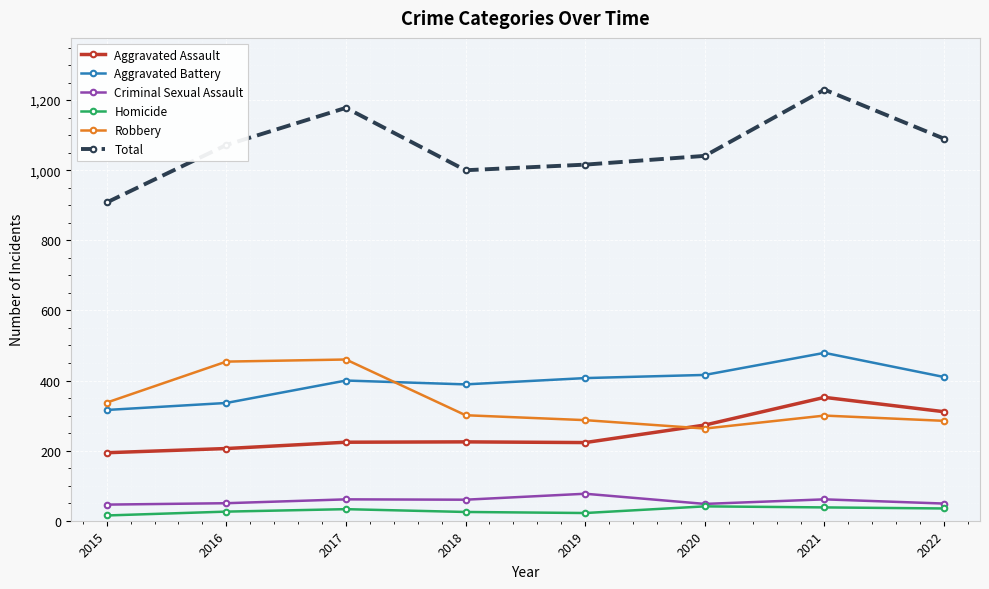

At how many categories does at least one series exceed 337?

8